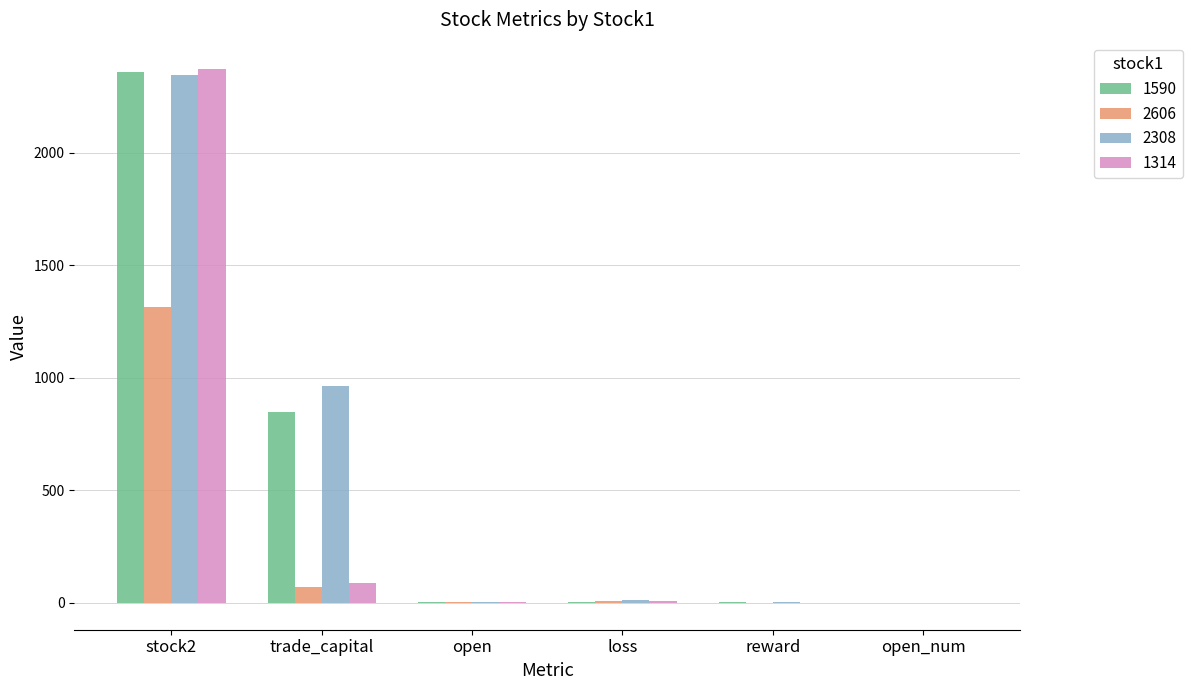

What is the total value across all series at trade_capital?

1972.4